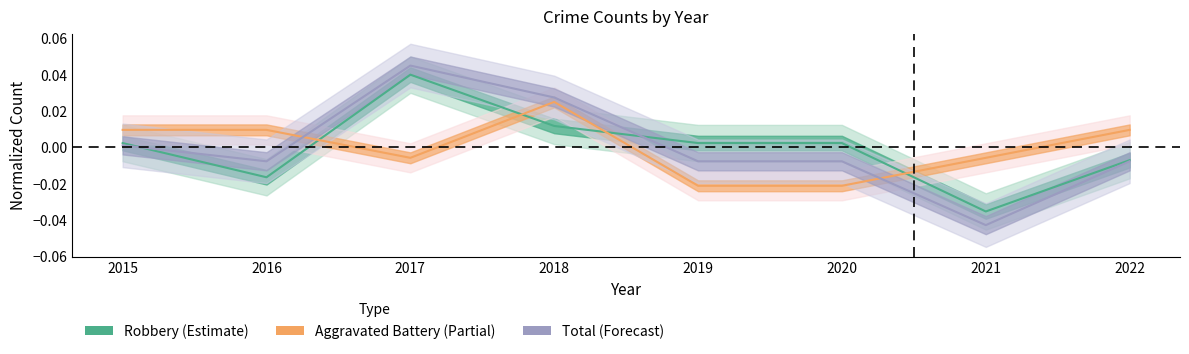

Is this an area chart (filled region under the line)?

No